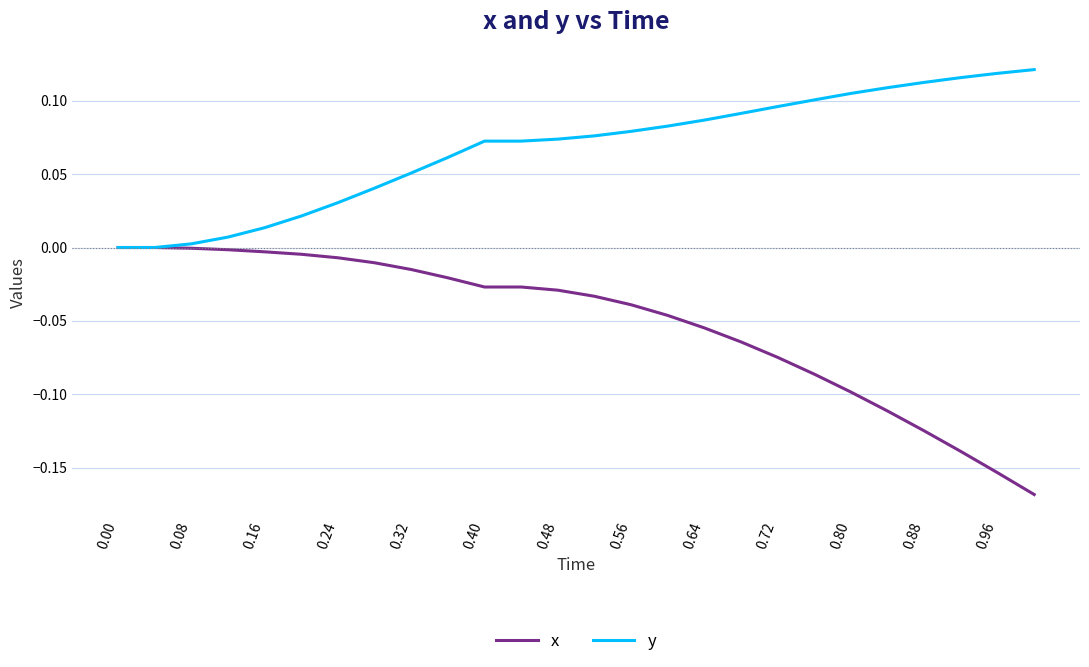

Which series has the widest spread of values?

x